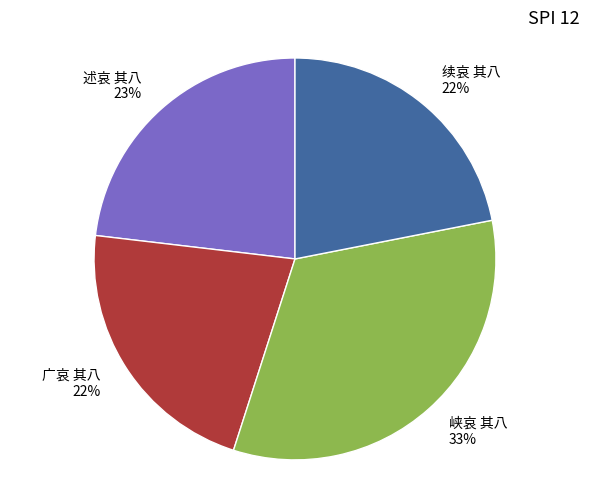

What percentage is the 广哀 其八 slice, to the nearest percent?

22%